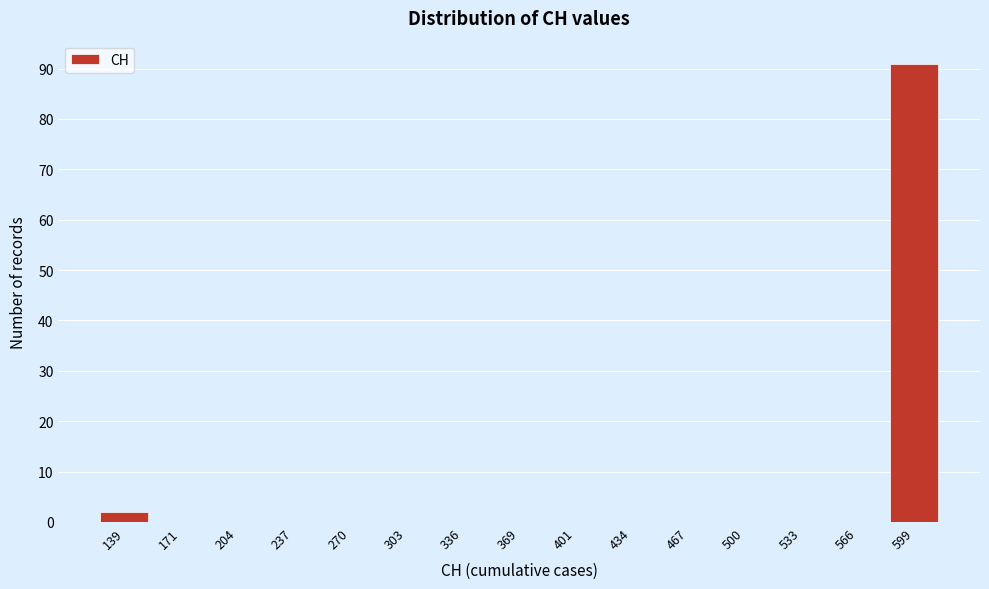

Reading left to right, transcribe all the data shown in this chart.

139=2	171=0	204=0	237=0	270=0	303=0	336=0	369=0	401=0	434=0	467=0	500=0	533=0	566=0	599=91